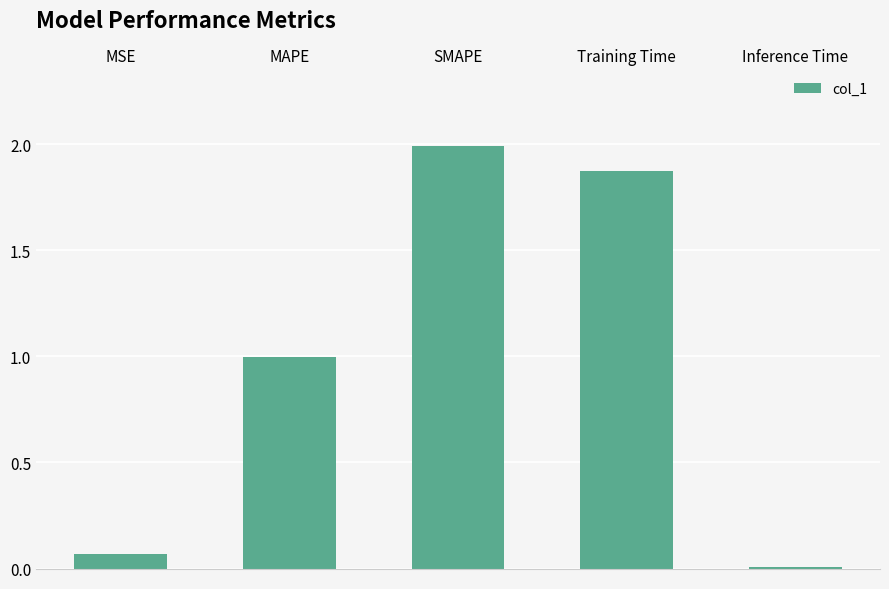

Is it true that the value at MAPE is 1.0?

True